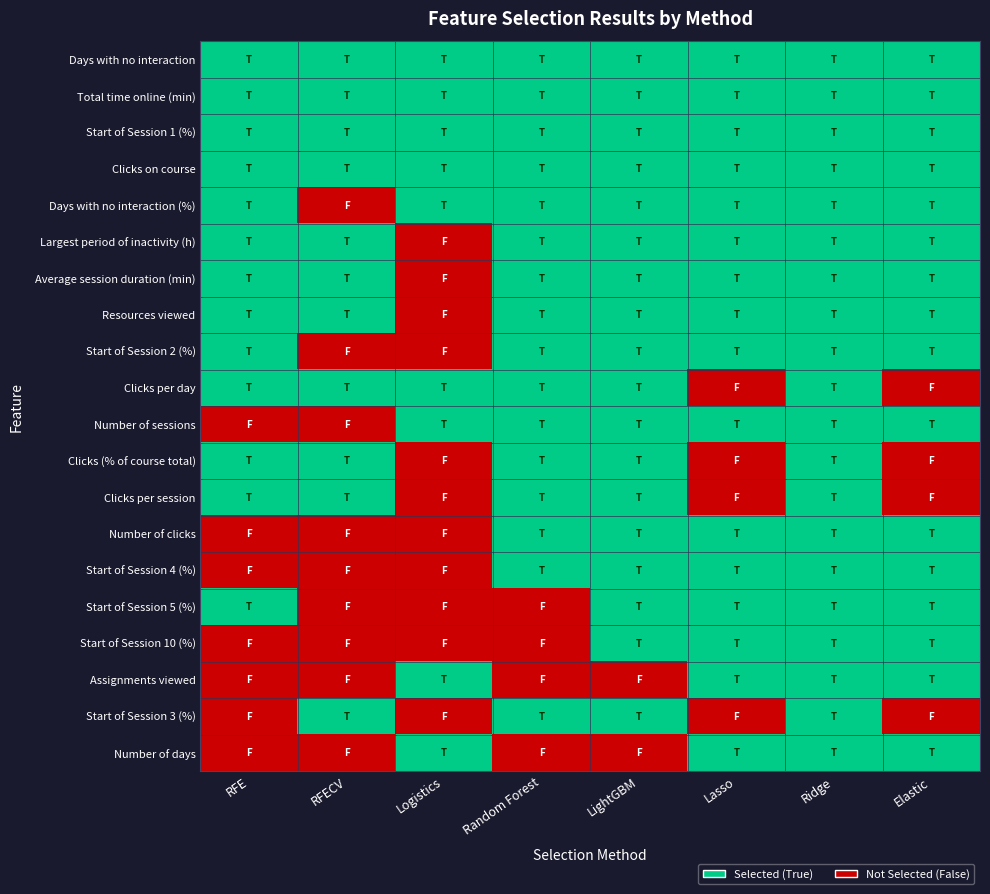

What is the difference between the highest and lowest values at RFE?

1